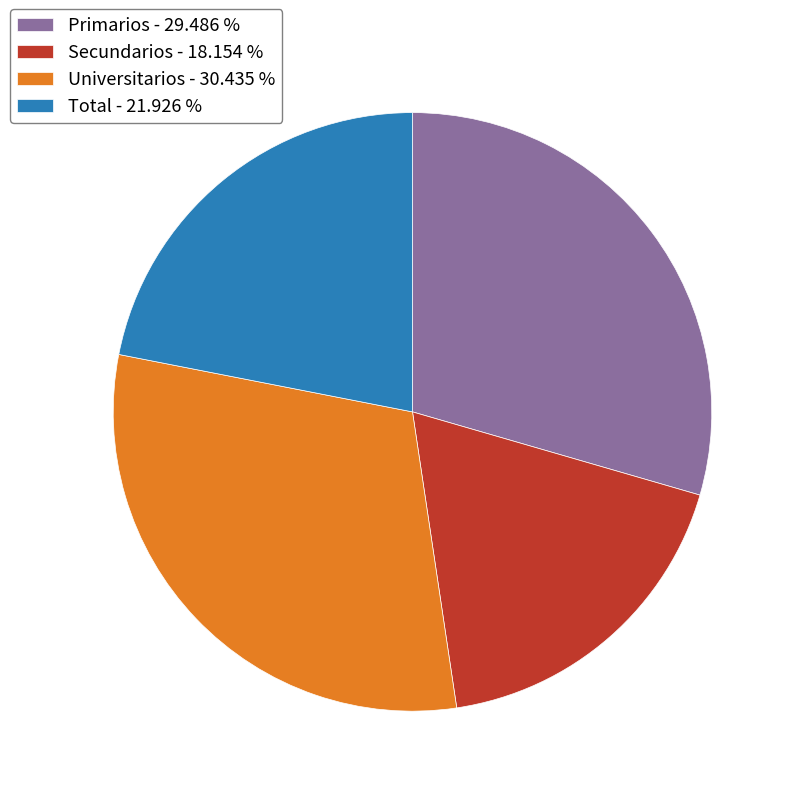

Is the sum of Universitarios - 30.435 % and Total - 21.926 % greater than half?

Yes